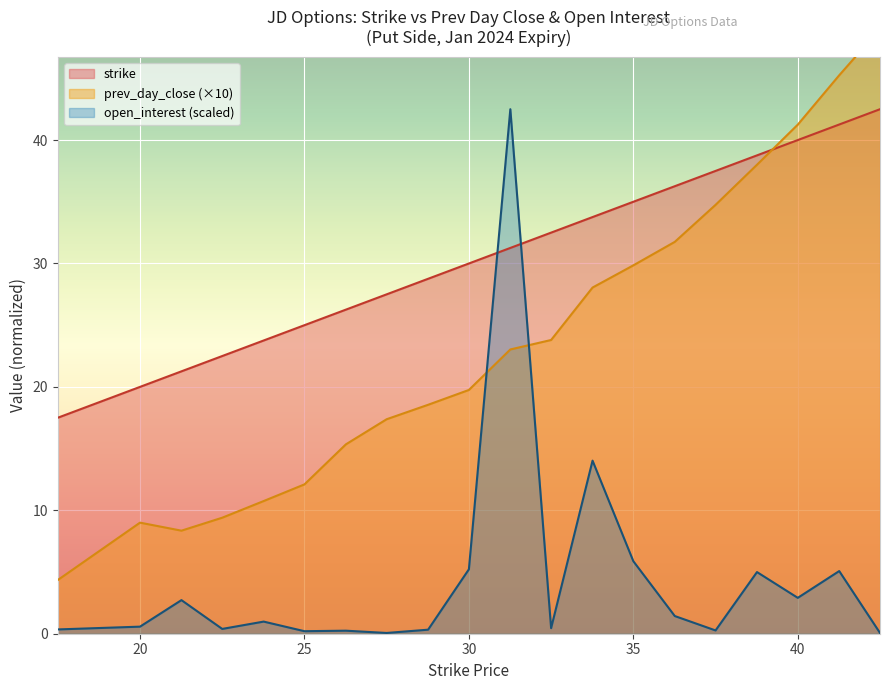

Which category has the highest value in the open_interest series?

31.26